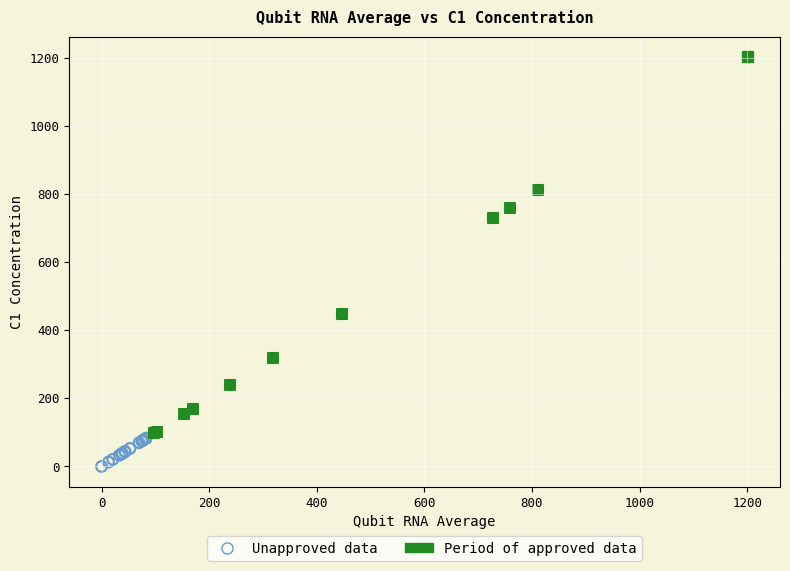

Which series has the largest Y range (max minus min)?

Period of approved data